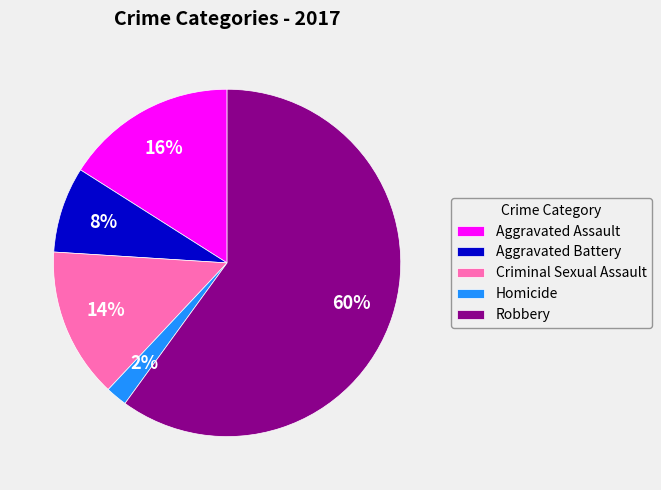

Is there any slice that represents more than half of the pie?

Yes